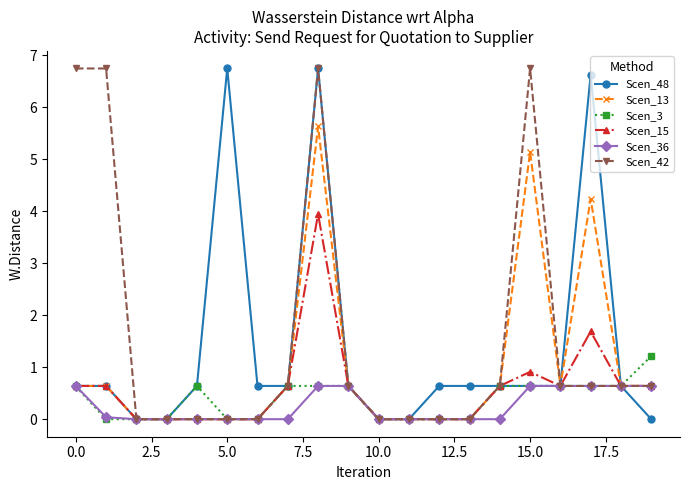

True or false: Scen_42 has more than 0 points higher than both neighbors.

True